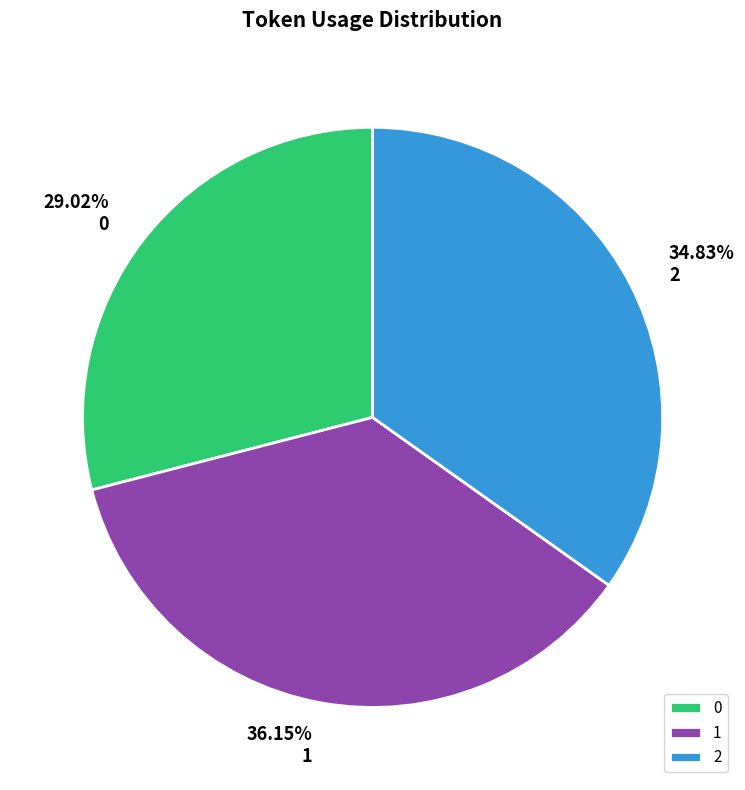

Is there a majority slice in this chart?

No